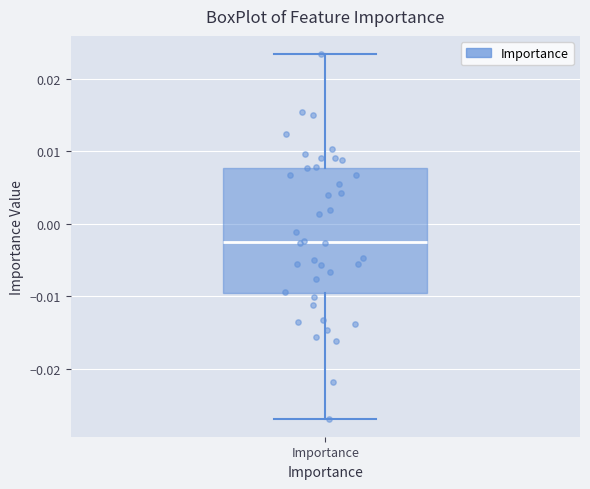

Transcribe this box plot: give where the median line is, the range the box spans, and where the two whiskers end, as read against the y-axis. The values are not printed on the chart, so give them approximately, as read against the axis.

median -0.002, box -0.010 to 0.008, whiskers -0.027 to 0.023